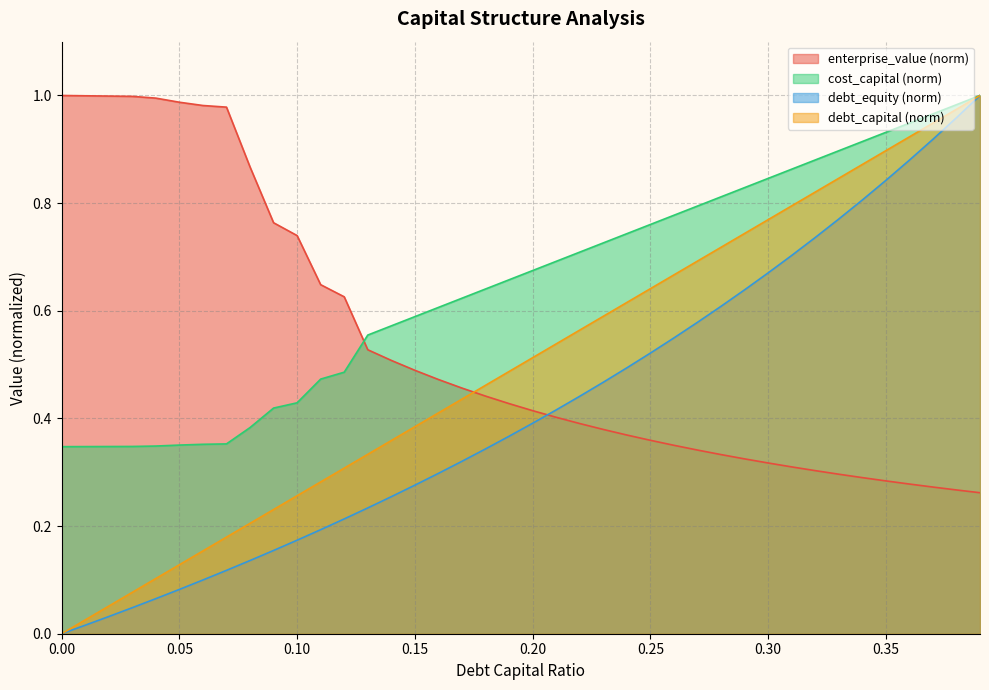

How many lines are shown in the chart?

4